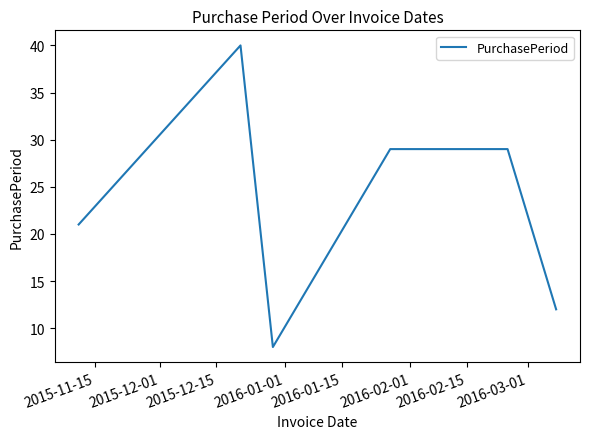

Count the number of categories in the chart.

6